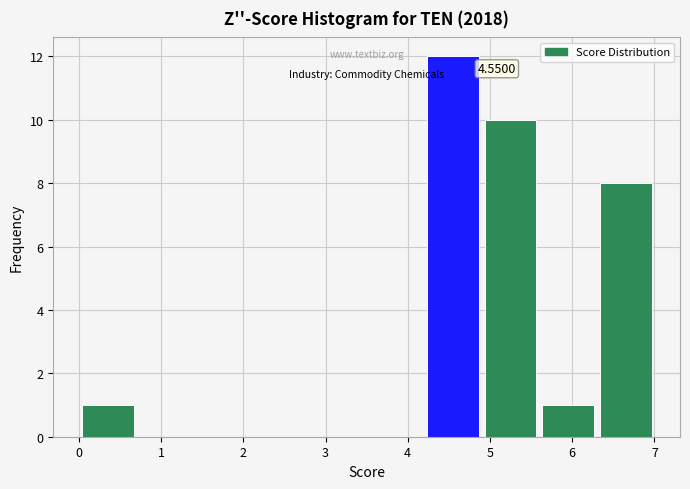

Over which range of the x-axis is the bar tallest?

4.2 to 4.9